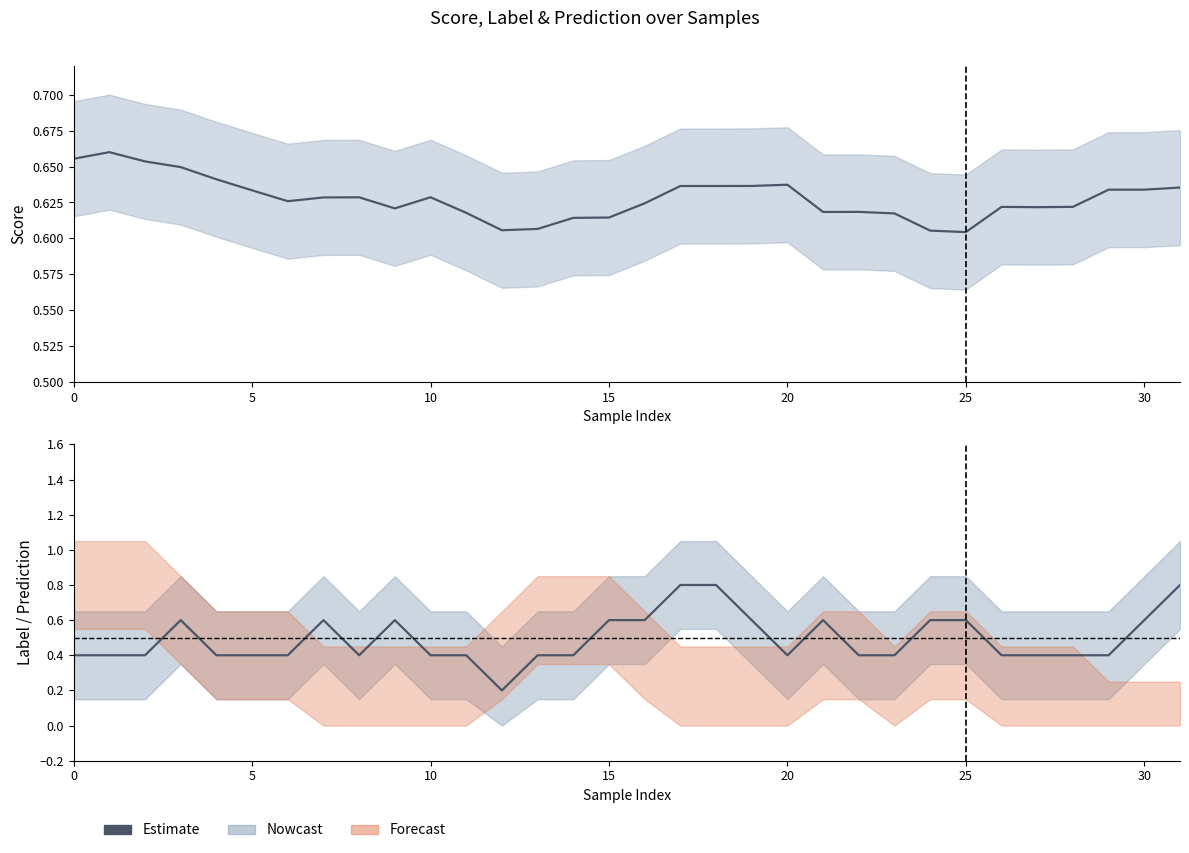

How many interior local valleys (lower than both neighbors) does the data have?

3